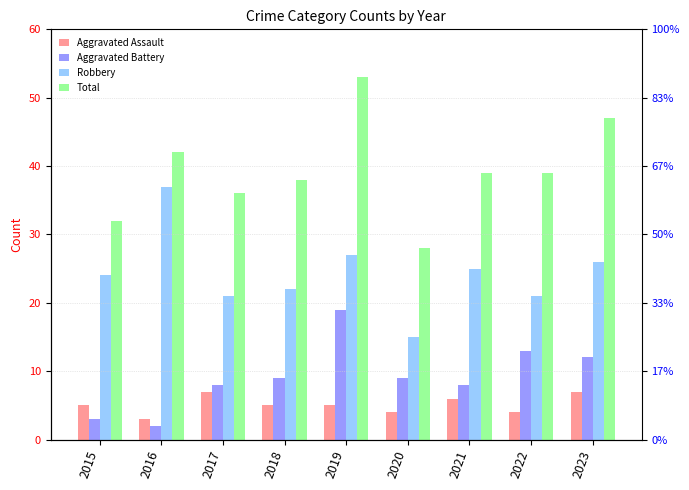

List the labels in order of Aggravated Assault value, largest first.

2017, 2023, 2021, 2015, 2018, 2019, 2020, 2022, 2016